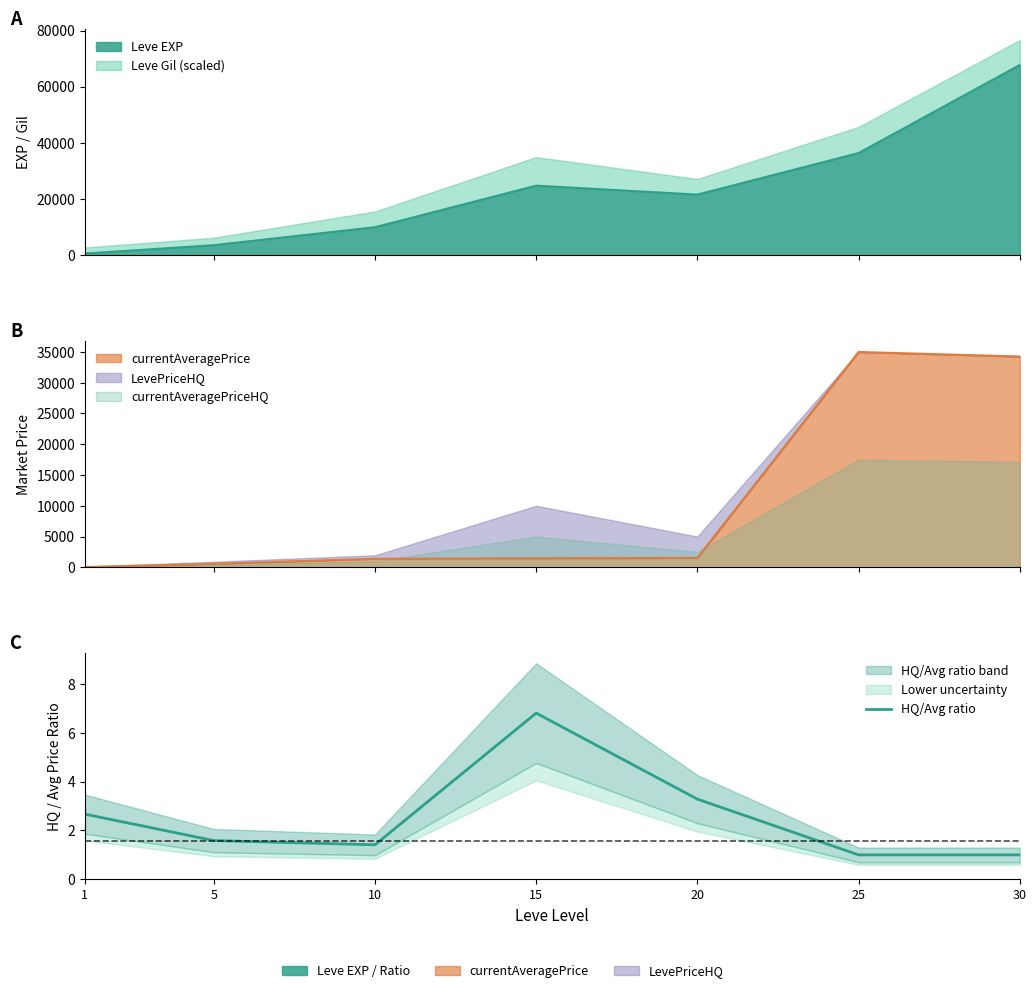

At which category does the data reach its first local peak?

15